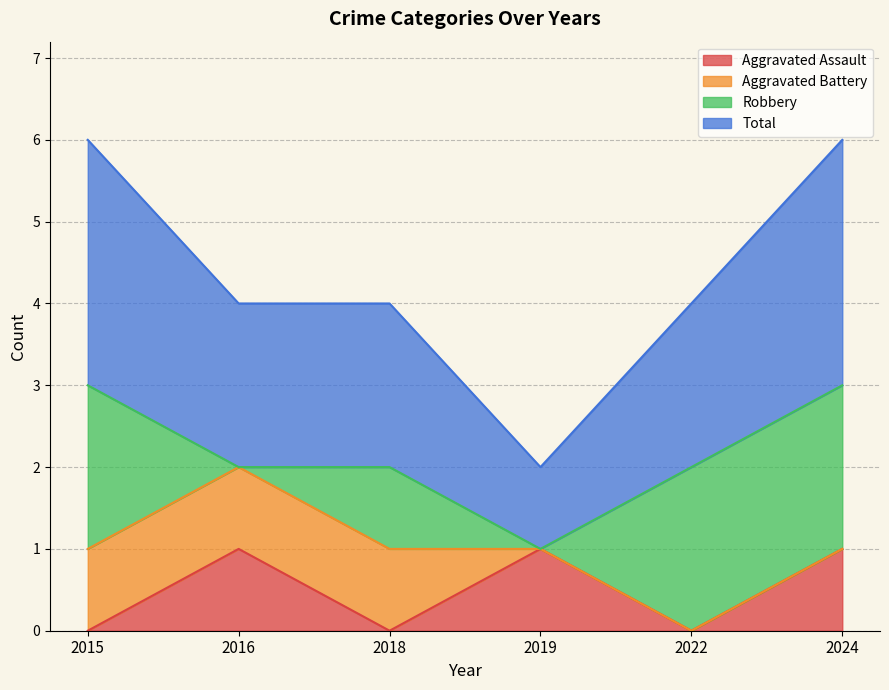

List the labels in order of Aggravated Assault value, smallest first.

2015, 2018, 2022, 2016, 2019, 2024